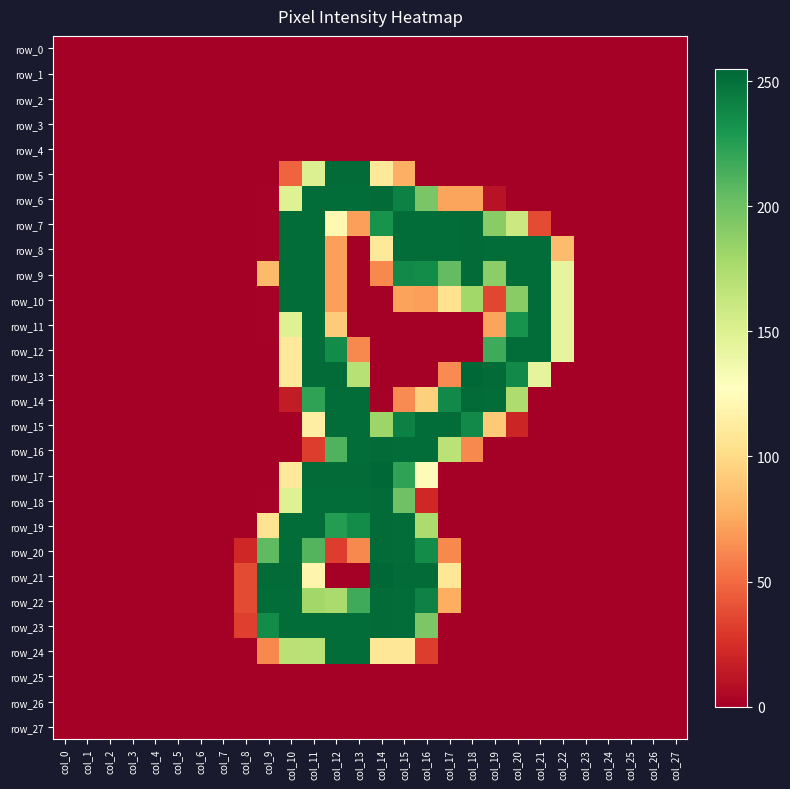

At col_13, list the series in order from smallest to largest.

row_0, row_1, row_2, row_3, row_4, row_8, row_9, row_10, row_11, row_21, row_25, row_26, row_27, row_12, row_20, row_7, row_13, row_22, row_19, row_6, row_14, row_15, row_16, row_18, row_23, row_24, row_5, row_17